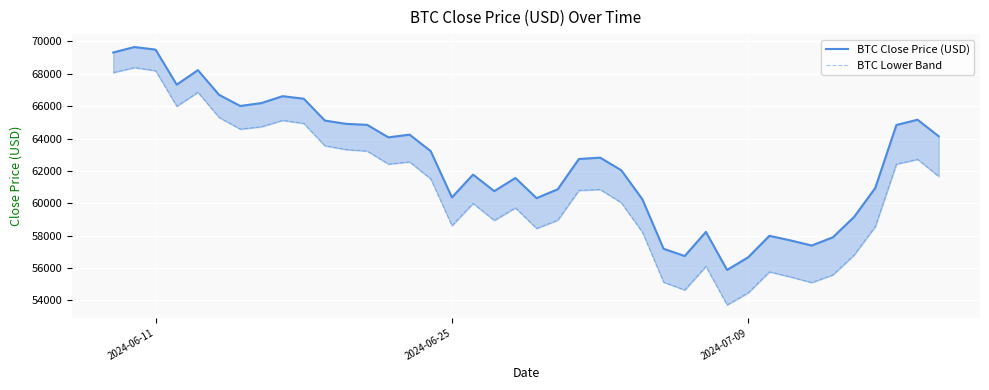

In BTC Close Price (USD), how many points are lower than both neighbors (excluding endpoints)?

9